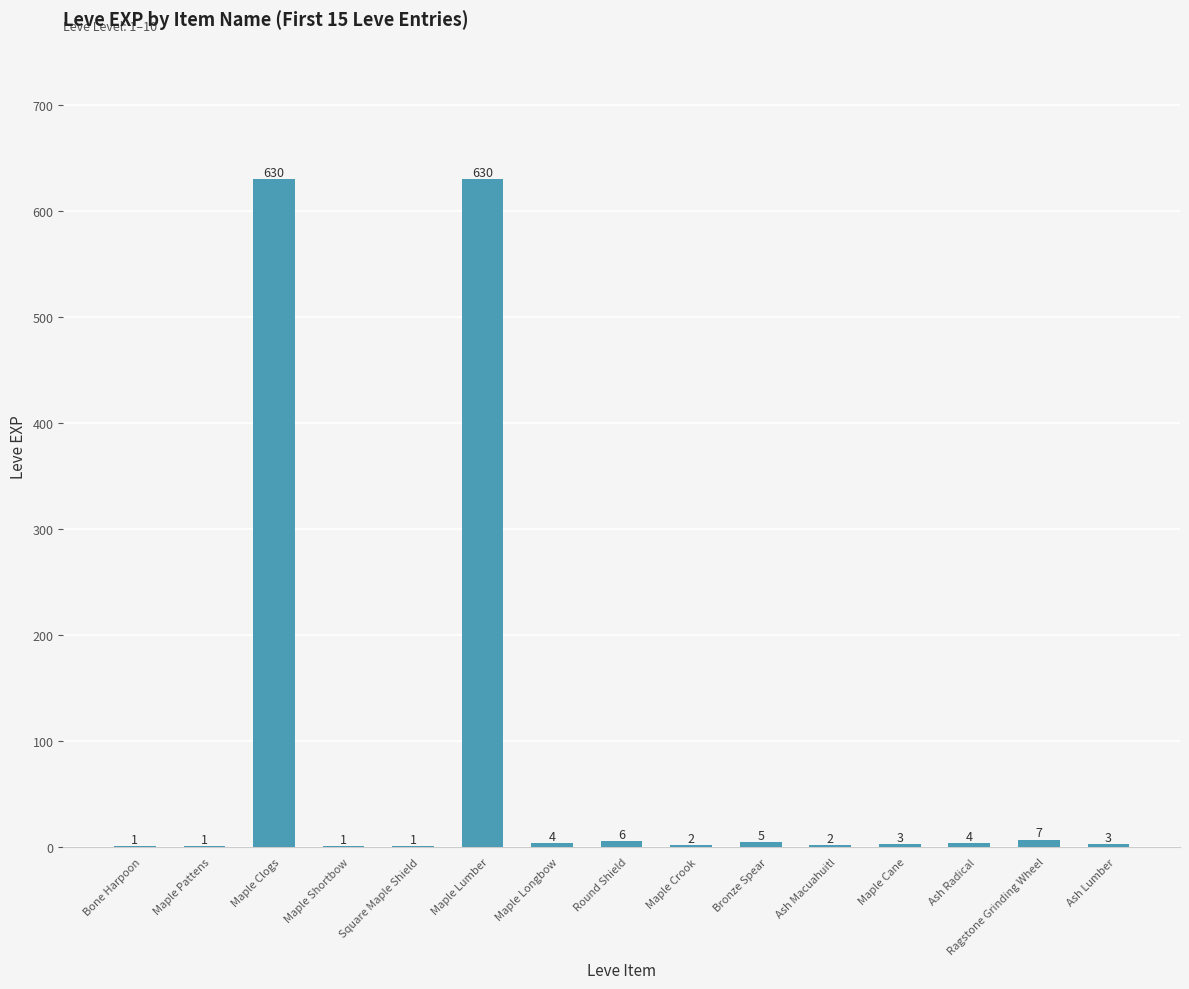

Reading left to right, transcribe all the data shown in this chart.

Bone Harpoon=1	Maple Pattens=1	Maple Clogs=630	Maple Shortbow=1	Square Maple Shield=1	Maple Lumber=630	Maple Longbow=4	Round Shield=6	Maple Crook=2	Bronze Spear=5	Ash Macuahuitl=2	Maple Cane=3	Ash Radical=4	Ragstone Grinding Wheel=7	Ash Lumber=3